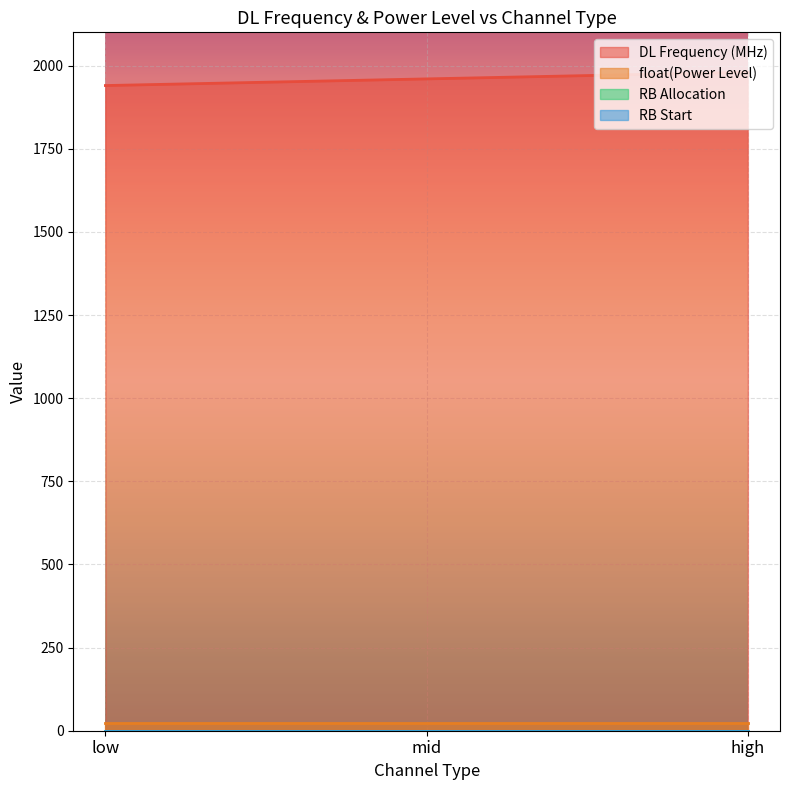

How many lines are shown in the chart?

4